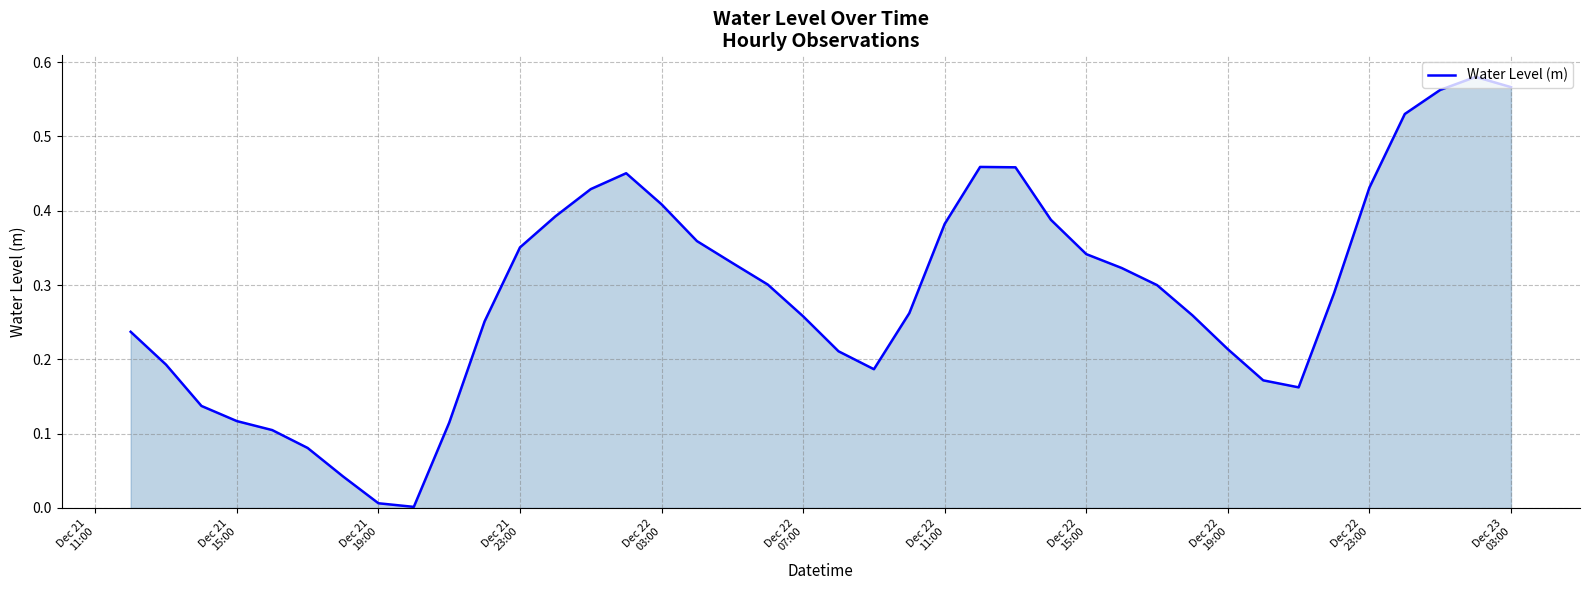

Does the chart display data point markers on the line(s)?

No